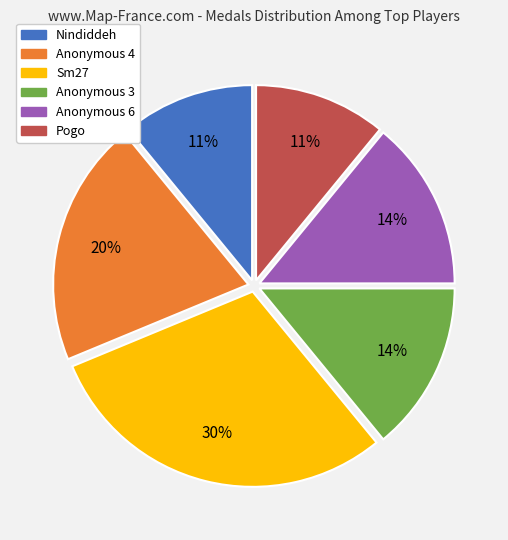

Which category has the biggest portion of the pie?

Sm27